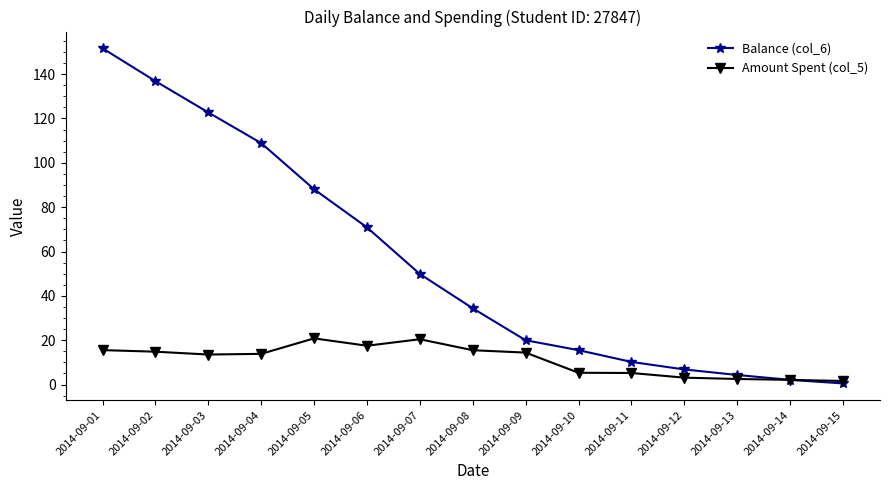

True or false: Balance (col_6) has a value of 6.8 at 2014-09-12.

True